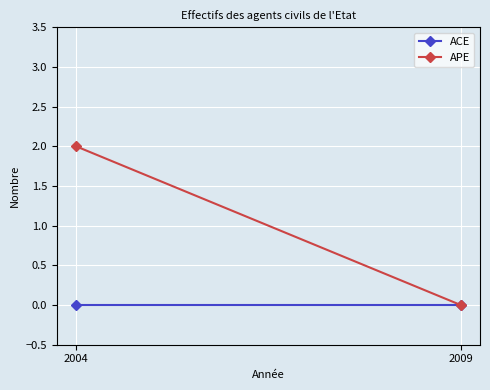

Reading left to right, what are all the values shown in this chart?

ACE: 2004=0	2009=0
APE: 2004=2	2009=0